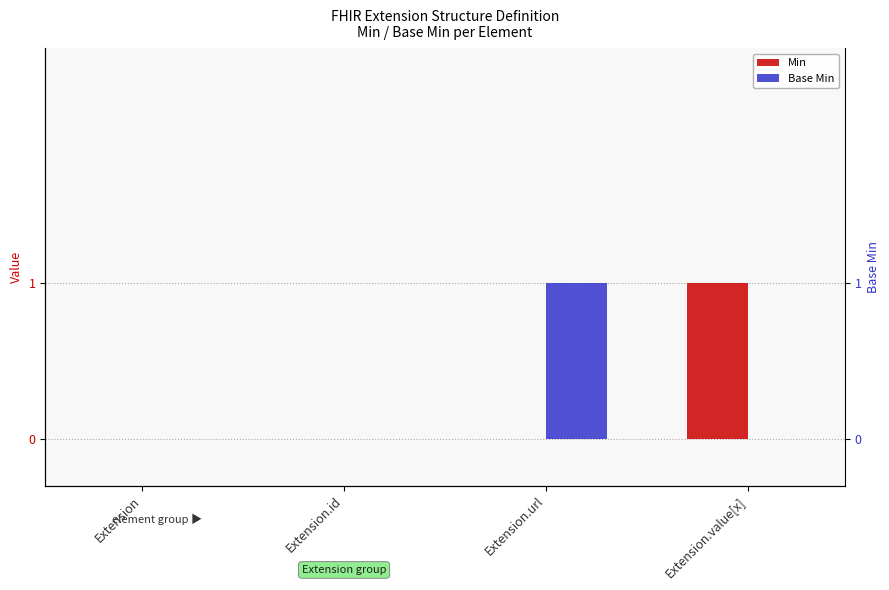

How many data points does each series have?

4